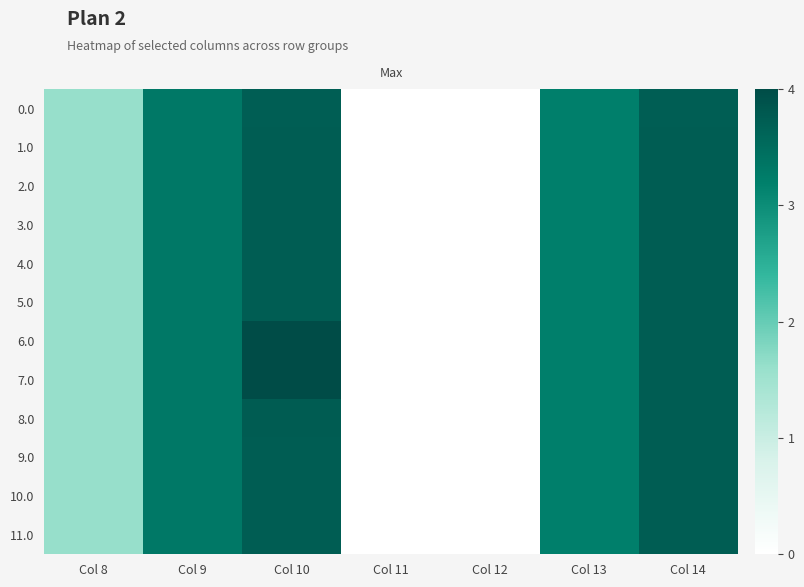

Which series has the widest spread of values?

6.0